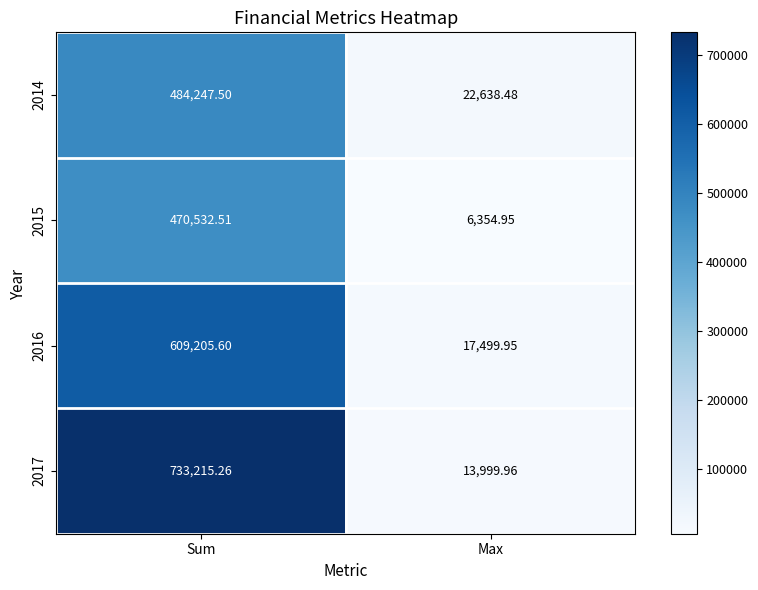

Count the number of data series in this chart.

4